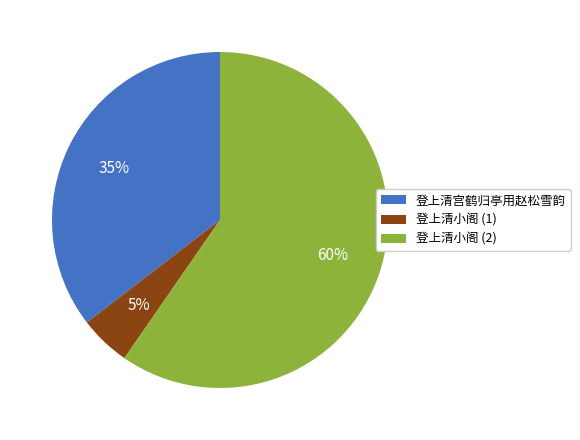

Is there any slice that represents more than half of the pie?

Yes